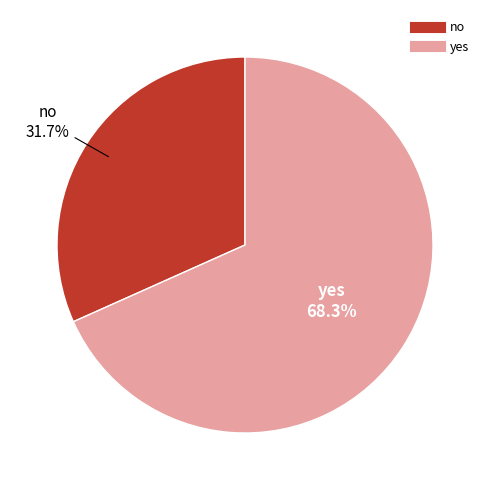

To the nearest percent, what percentage of the pie is no?

32%